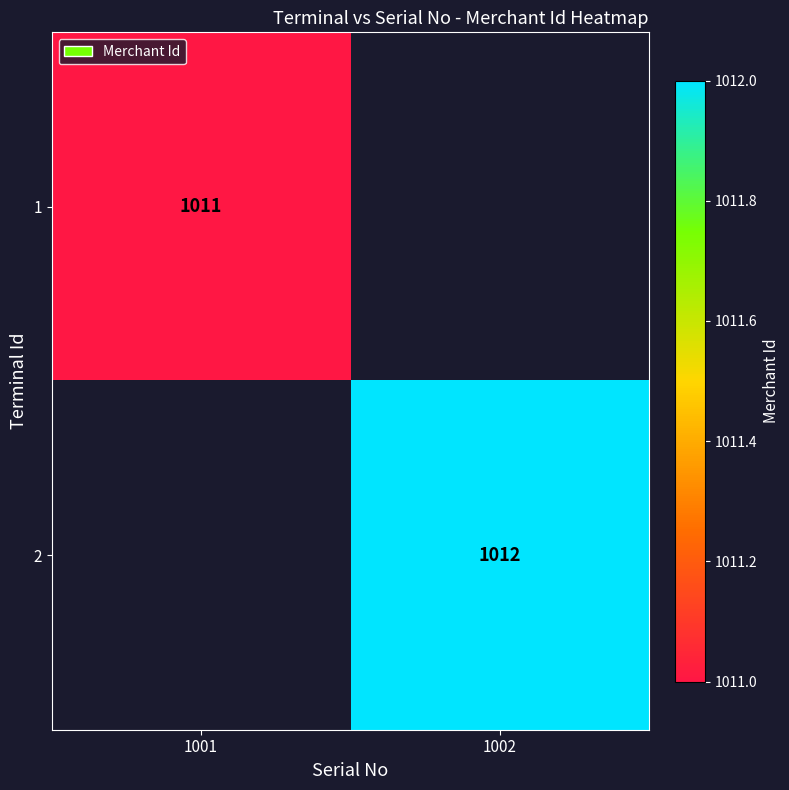

What is the smallest value displayed?

1011.0